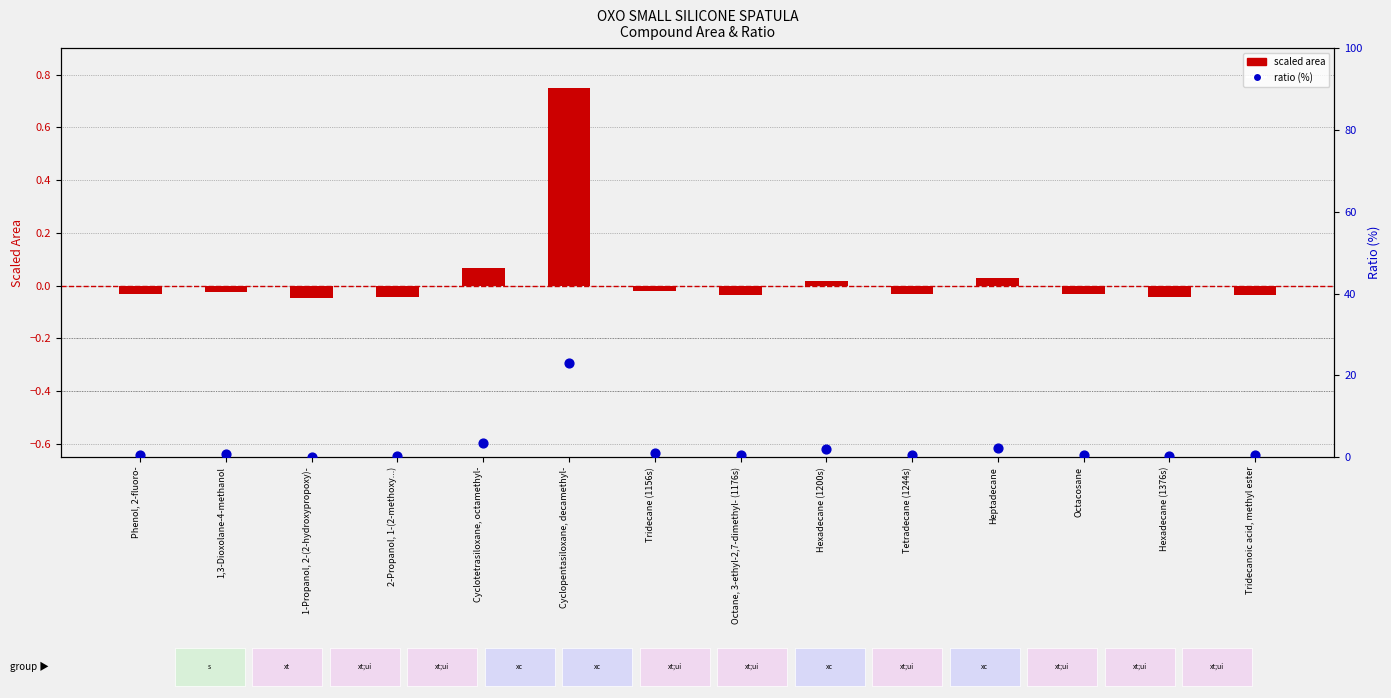

Which series reaches the maximum Y coordinate?

ratio (%)